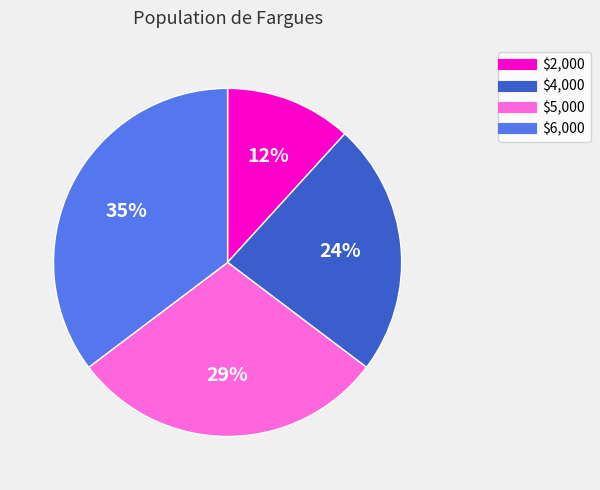

How many segments does this pie chart have?

4